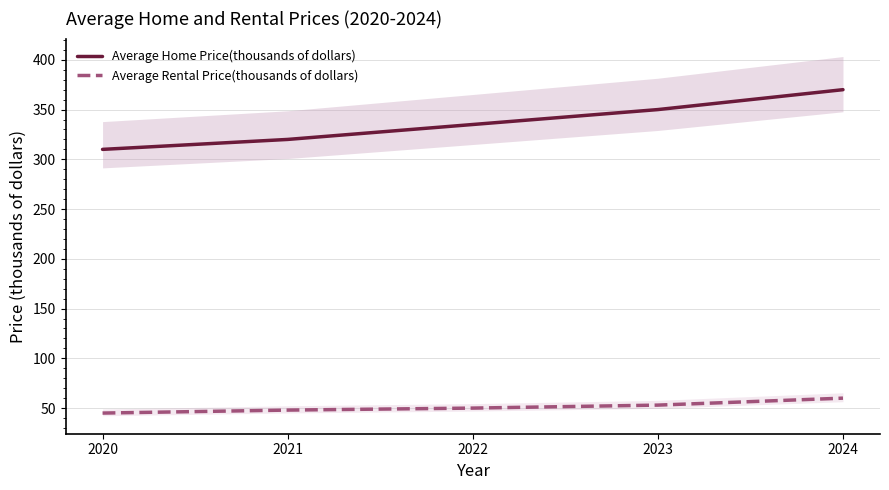

Which series has the largest total across all categories?

Average Home Price(thousands of dollars)